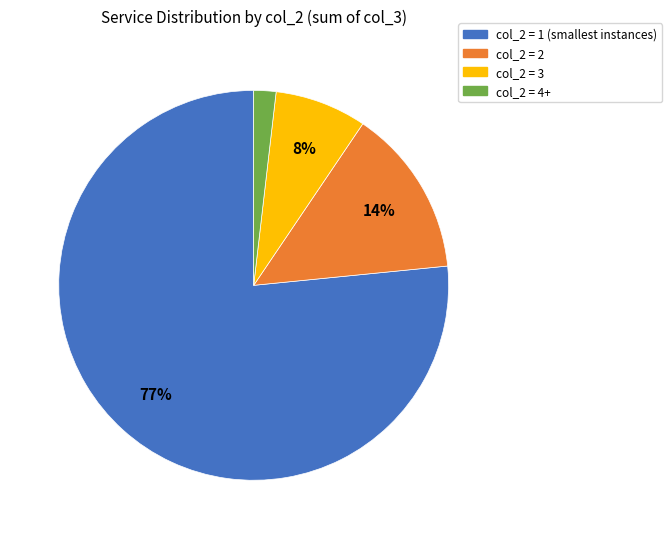

Is there a majority slice in this chart?

Yes